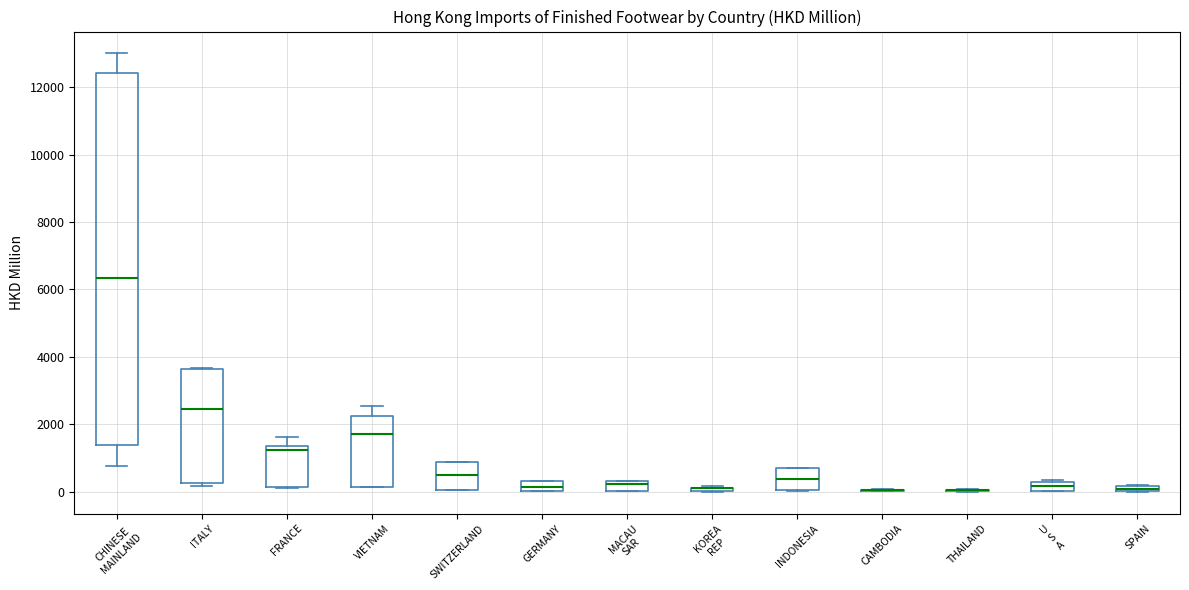

Where is the lower edge of the box for ITALY on the y-axis? The values are not printed on the chart, so give them approximately, as read against the axis.

200